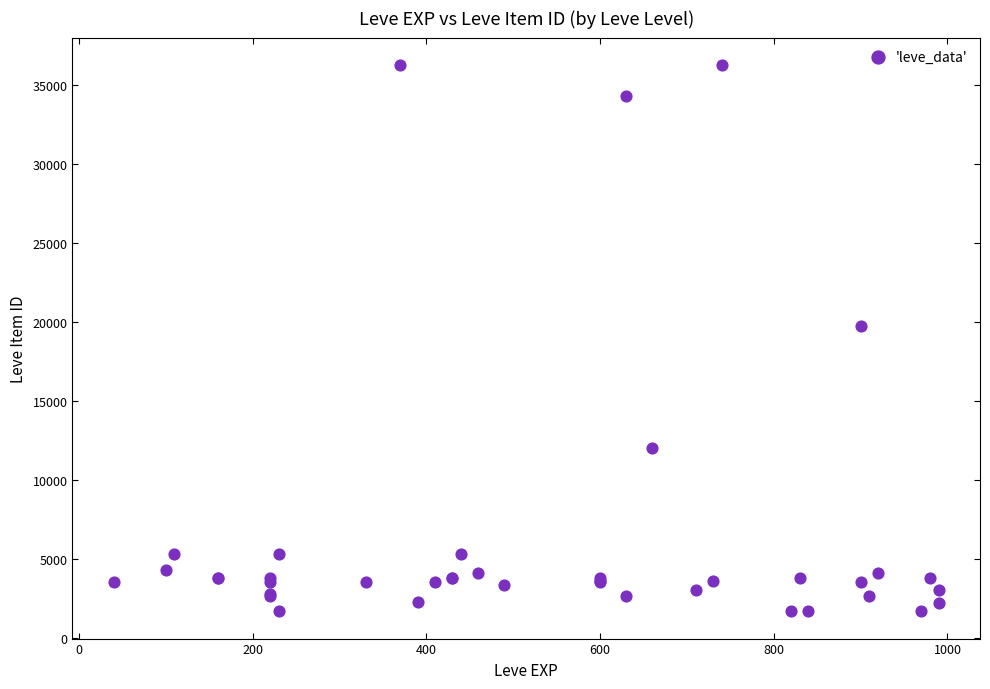

What Y value in the scatter plot is closest to 18967?

19744